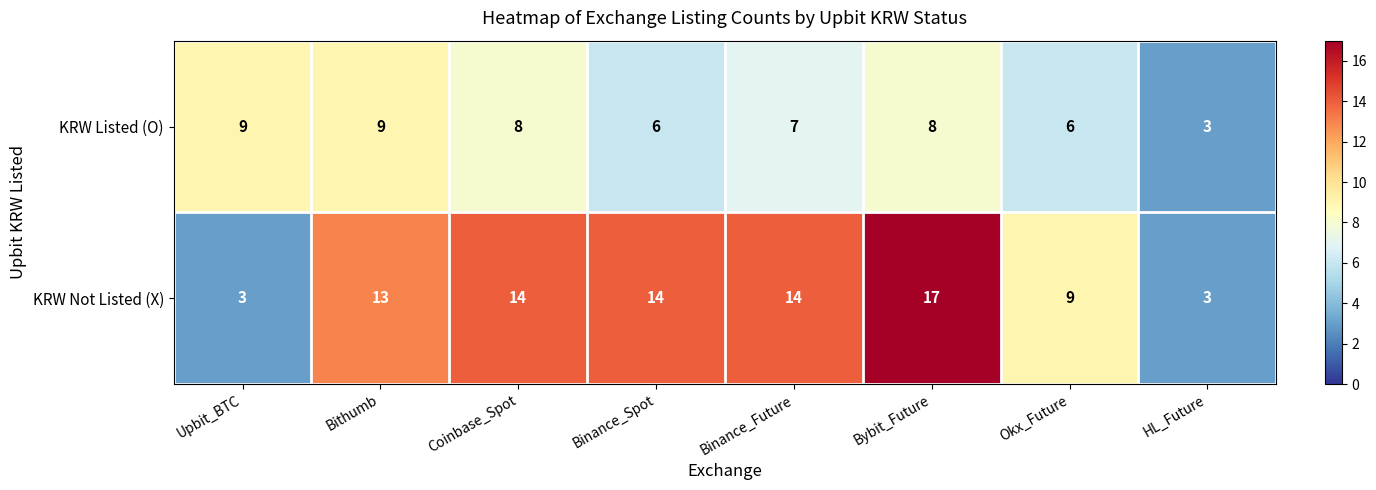

At which category does the chart reach its peak across all series?

Bybit_Future